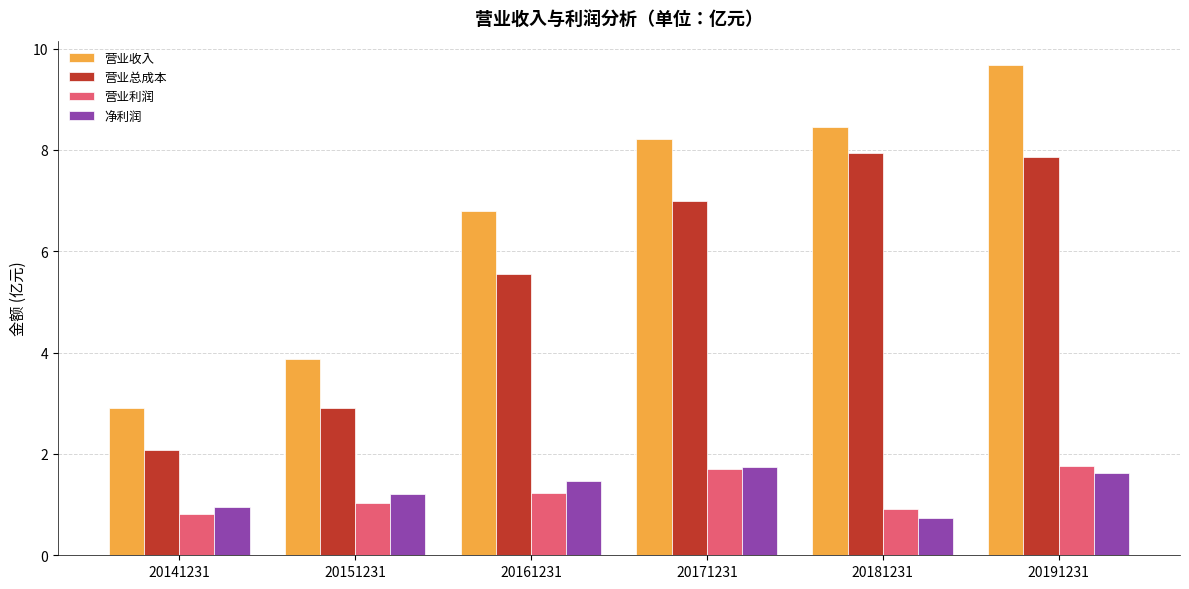

What is the approximate value of 营业收入 at 20141231?

2.9